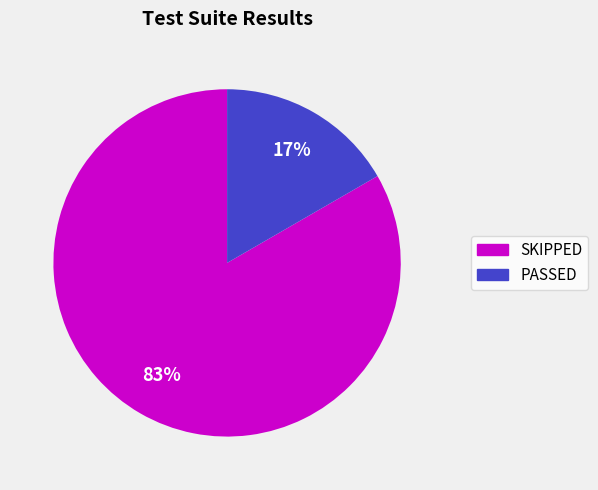

To the nearest percent, what is the combined percentage of SKIPPED and PASSED?

100%